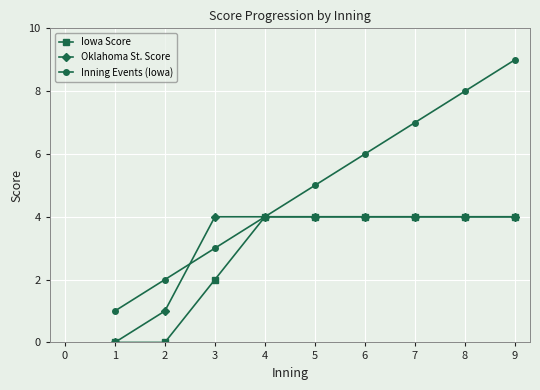

Which series has the largest range (max minus min)?

Inning Events (Iowa)